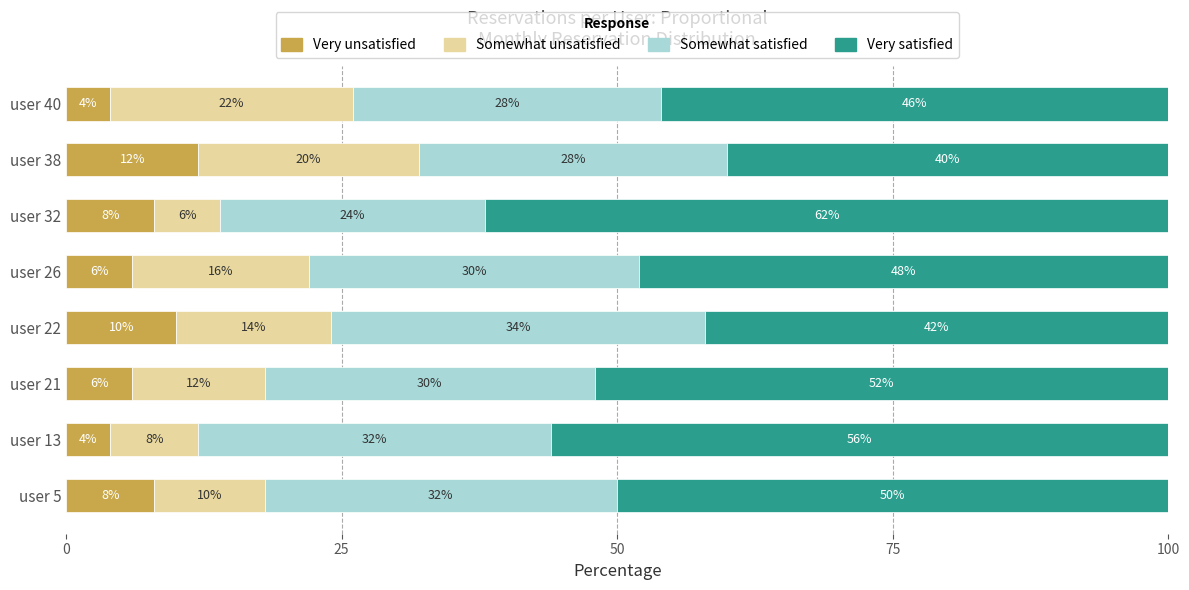

True or false: Very unsatisfied has a value of 6 at user 22.

False